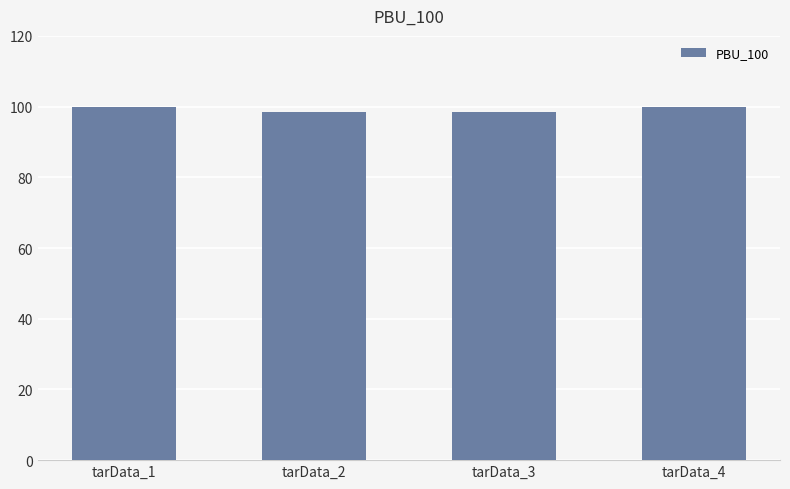

What is the maximum value shown in the chart?

100.0